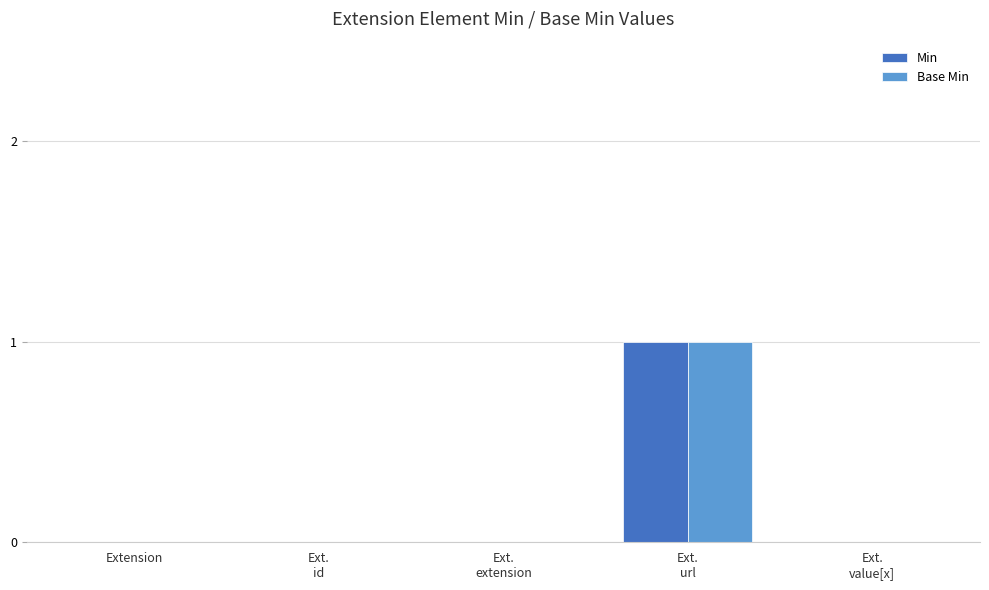

True or false: Base Min has a value of 0 at Extension.

True